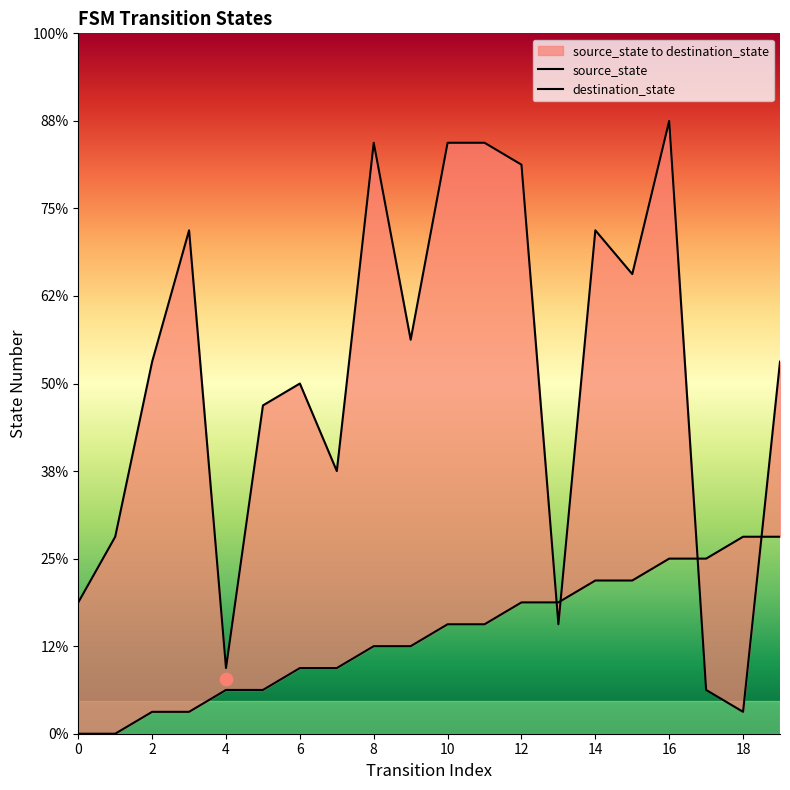

At how many categories does at least one series exceed 26?

4